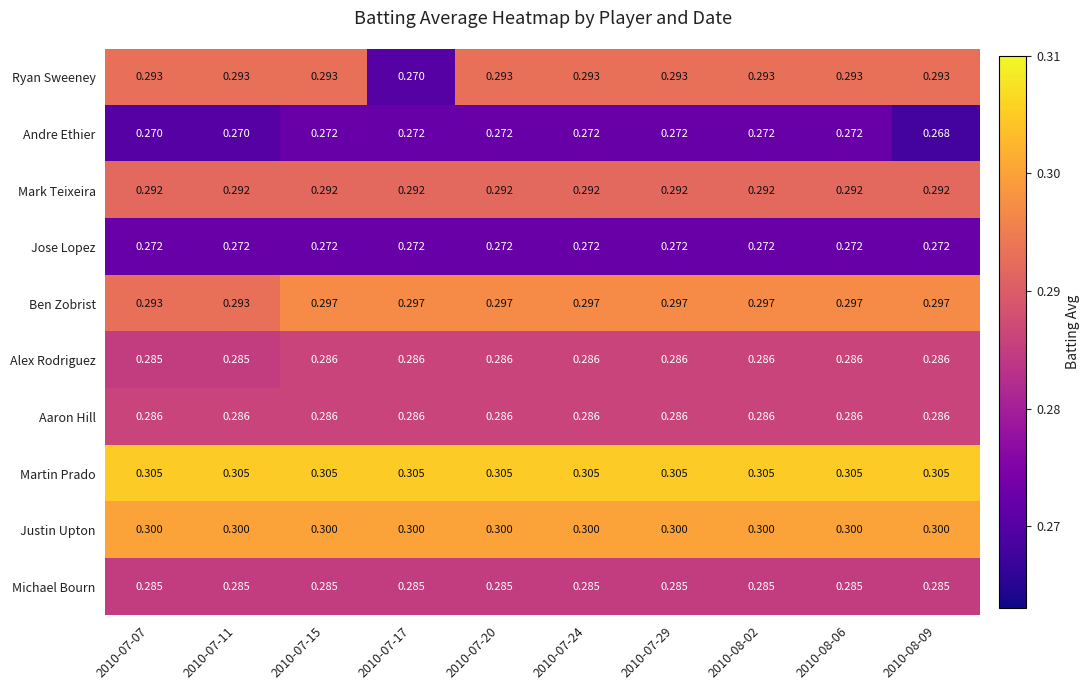

At how many categories does at least one series exceed 0?

10